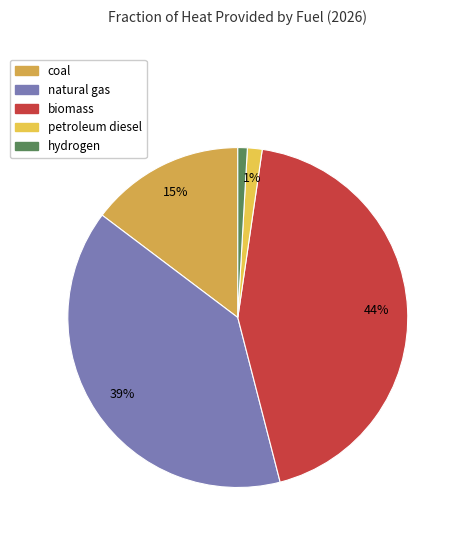

To the nearest percent, what portion does natural gas represent?

39%